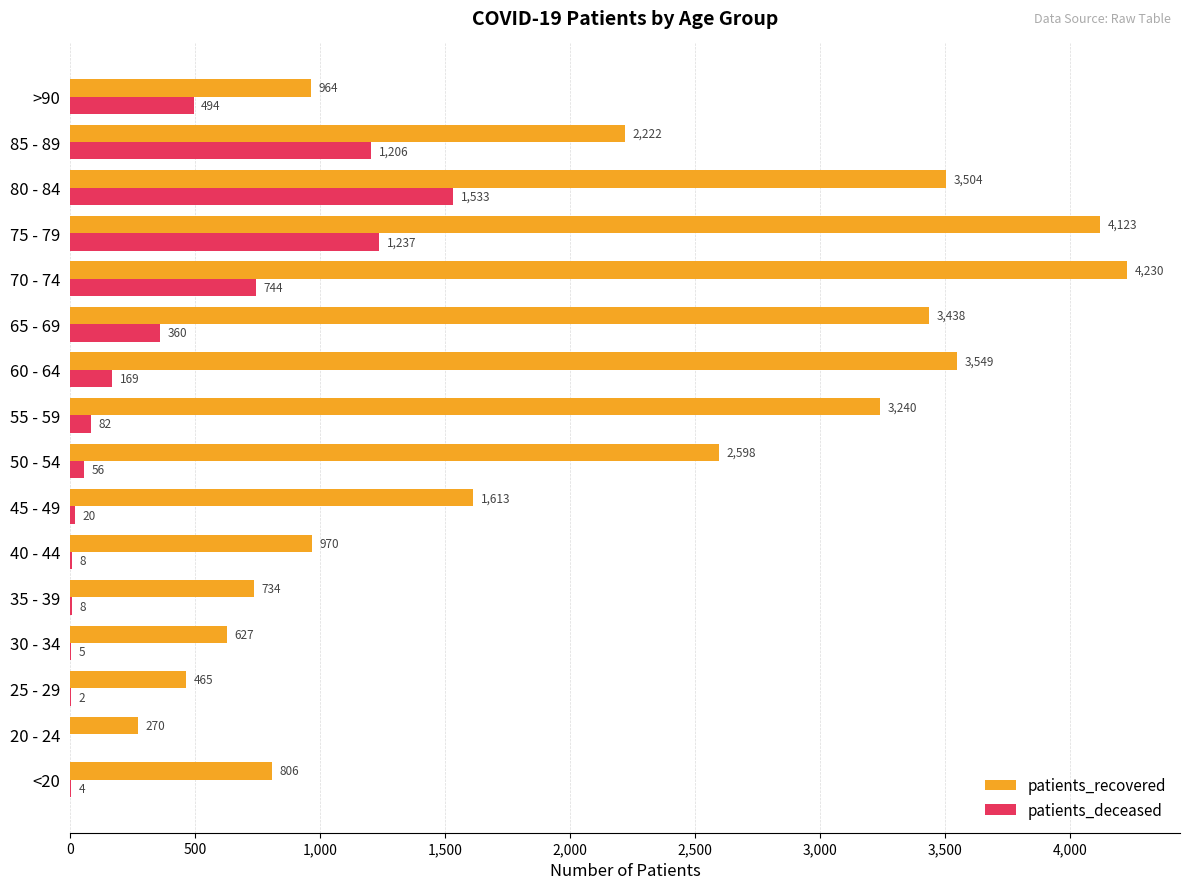

Which series has the largest total across all categories?

patients_recovered